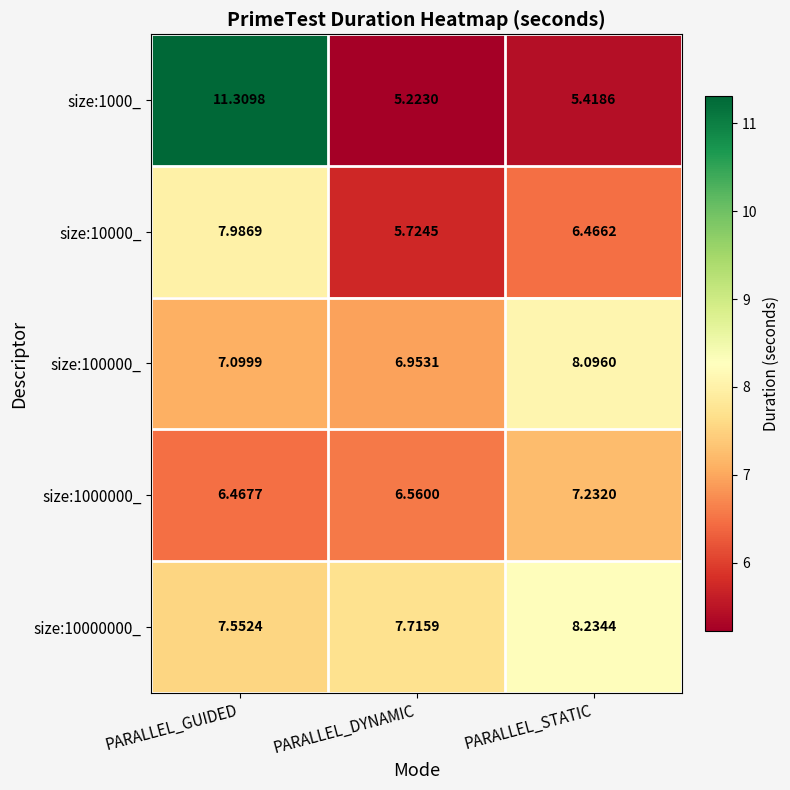

At which label does size:10000000_ reach its peak?

PARALLEL_STATIC